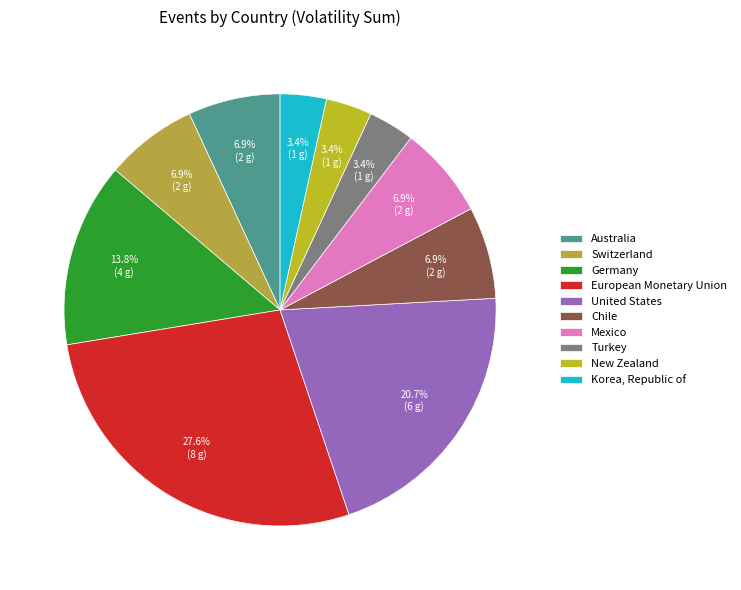

Is there any slice that represents more than half of the pie?

No